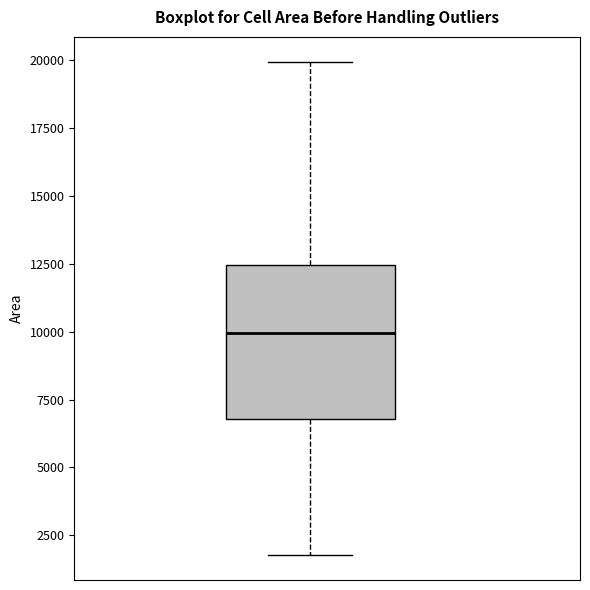

Read this box plot against the y-axis: the position of the median line, the range covered by the box, and the ends of both whiskers. The values are not printed on the chart, so give them approximately, as read against the axis.

median 10000, box 7000 to 12500, whiskers 2000 to 20000